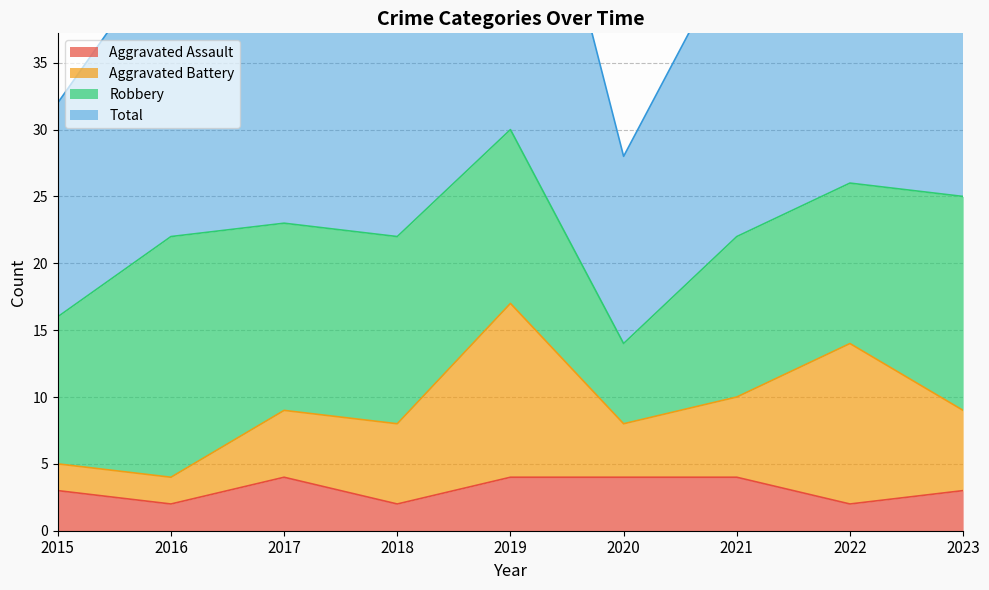

True or false: Total and Aggravated Assault intersect in this chart.

False